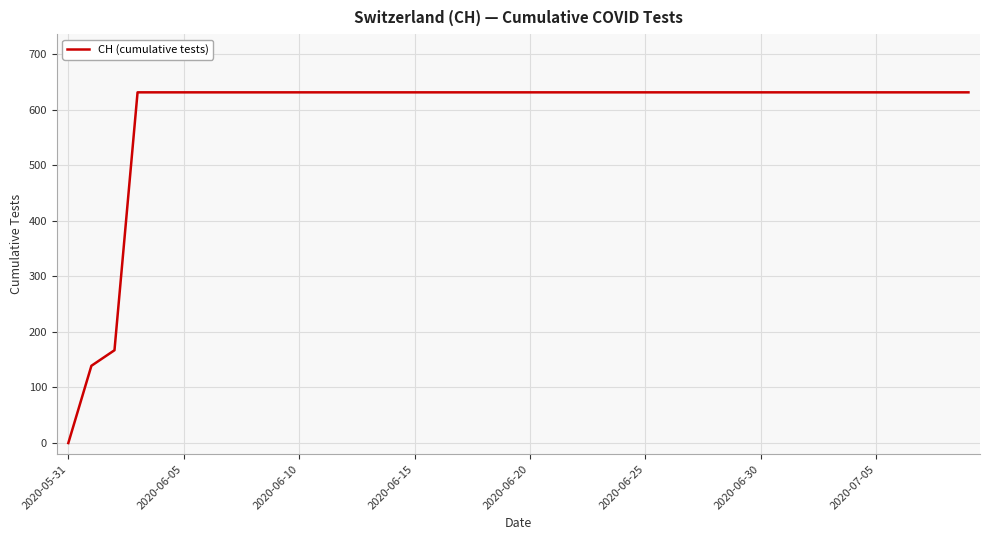

What is the difference between the maximum and minimum values?

631